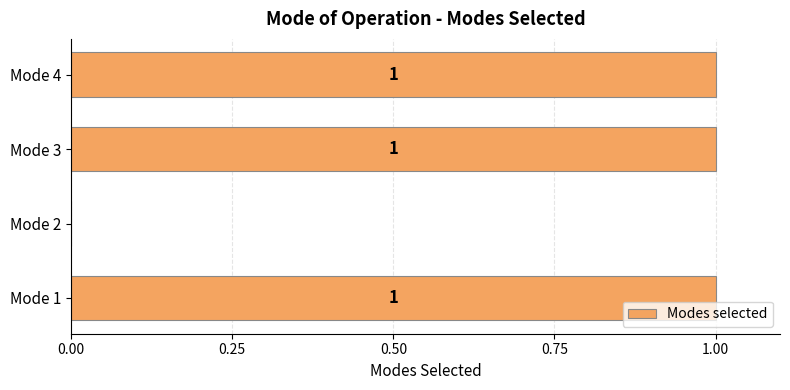

How many values are between 1 and 2?

3